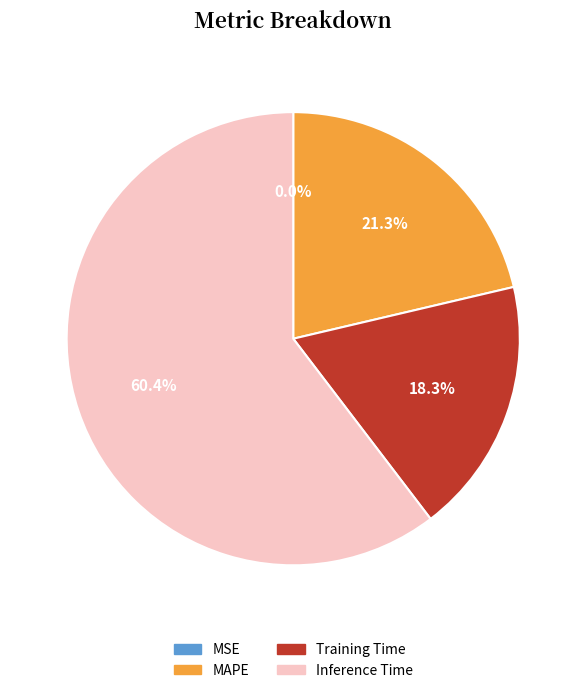

How much of the chart is everything except Inference Time?

39.6%